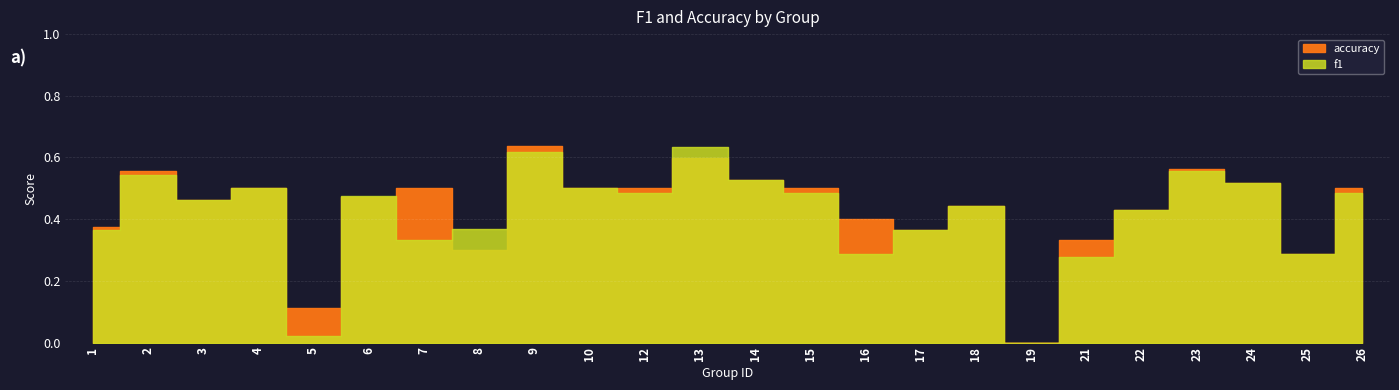

At 8, list the series in order from smallest to largest.

accuracy, f1